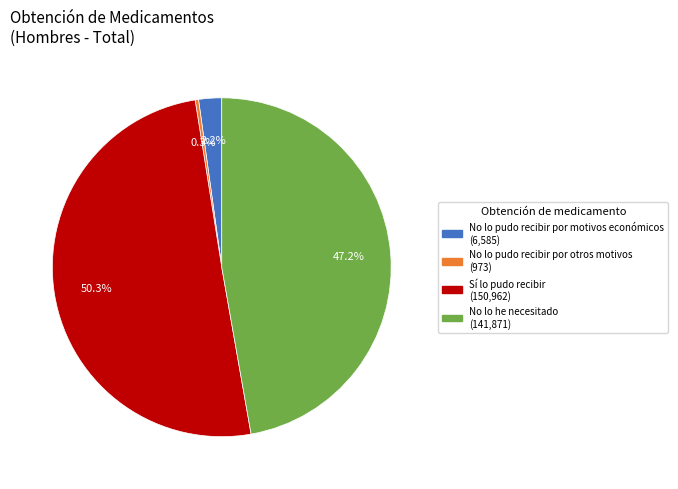

Count the number of slices in the pie.

4